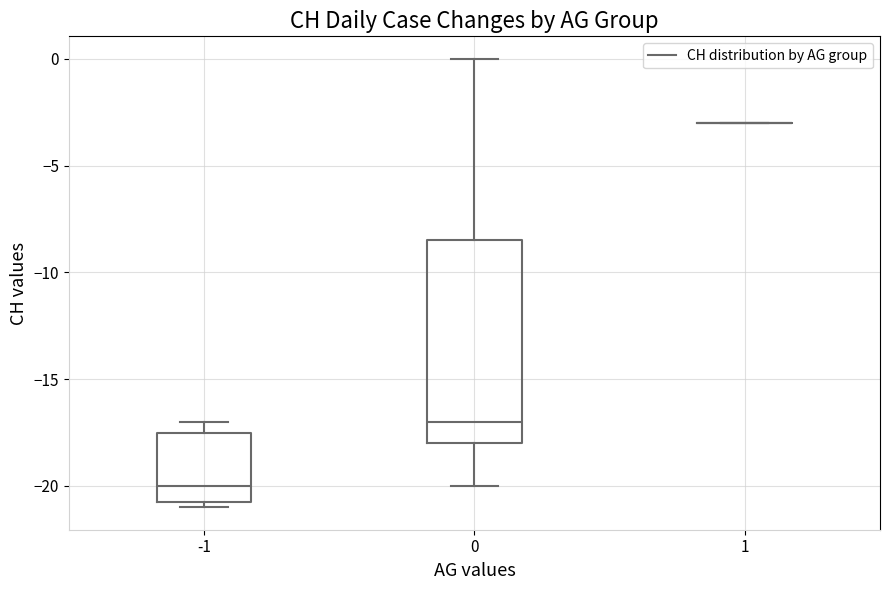

Comparing the boxes themselves (not the whiskers), which one is the tallest?

0